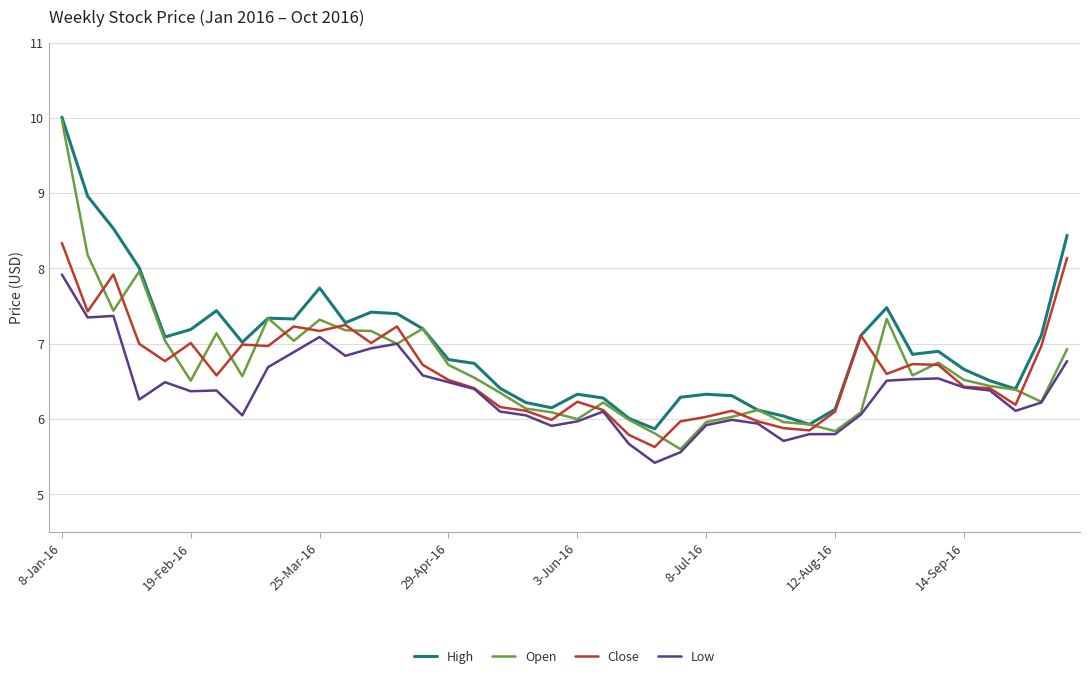

What is the lowest value of the Low series?

5.4